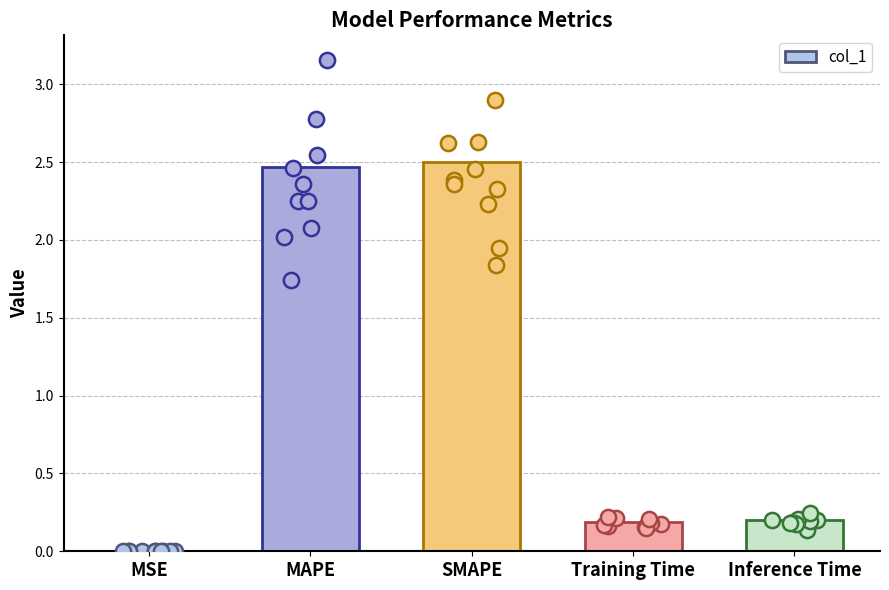

Which has a higher value, Inference Time or MAPE?

MAPE